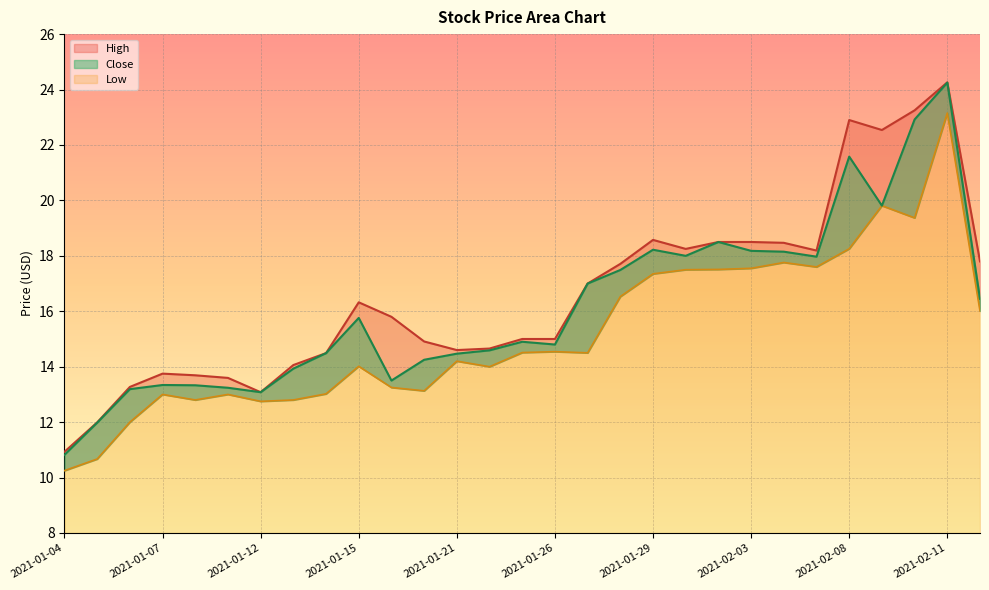

True or false: Low has a value of 13.0 at 2021-01-14.

True